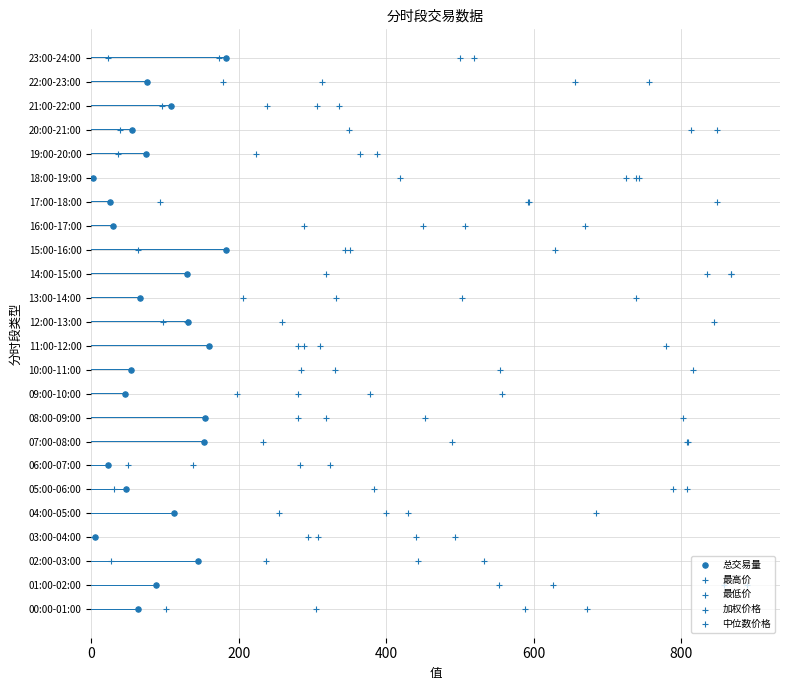

Is the value of 中位数价格 at 12 greater than the value of 最高价 at 12?

No